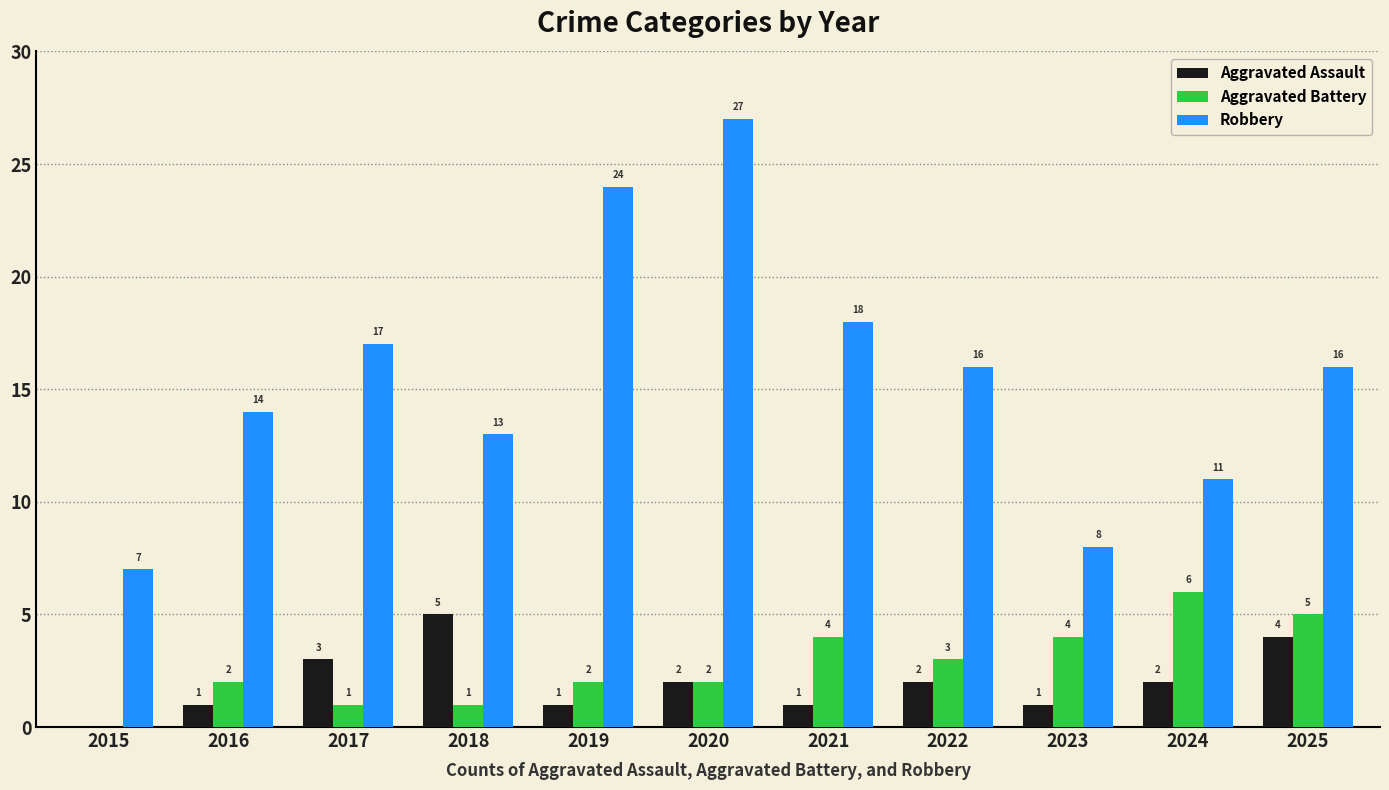

What is the sum of the Aggravated Assault values at 2022 and 2021?

3